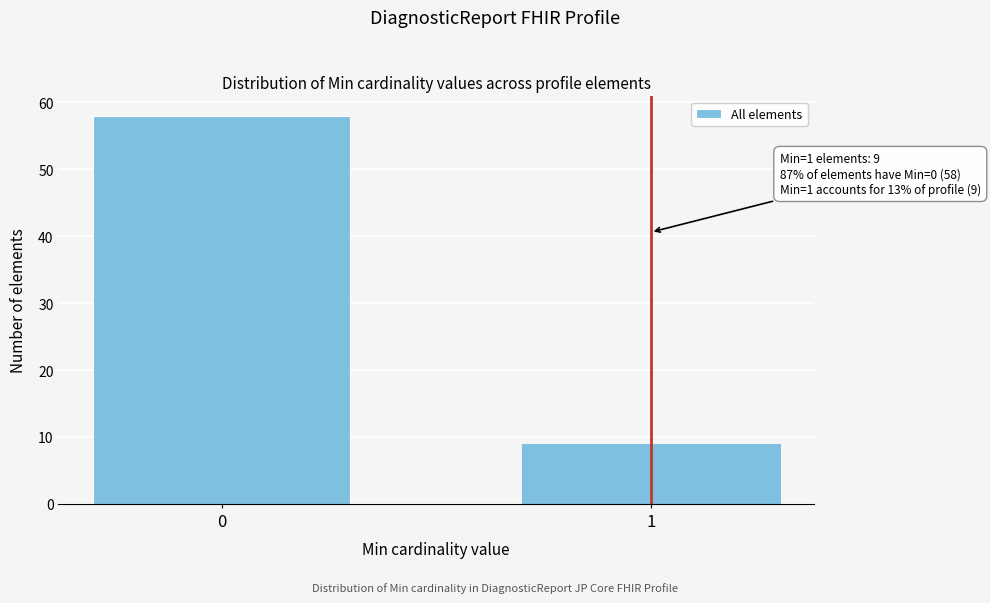

Reading left to right, extract all data points from this chart.

58	9